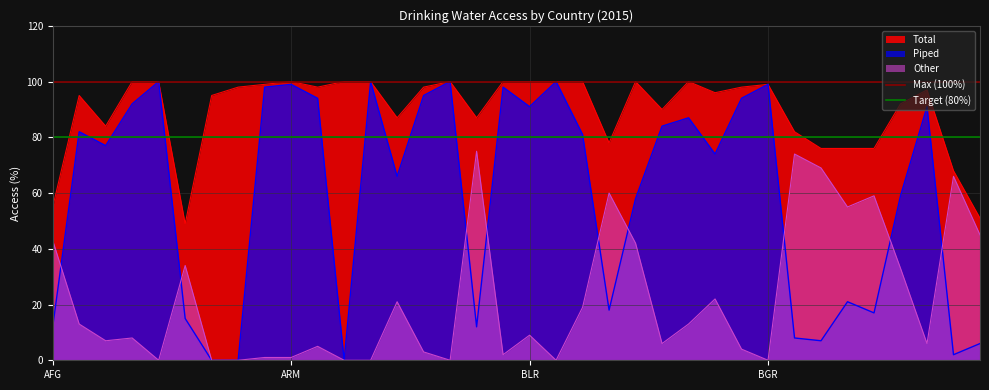

Is it true that Total equals 100 at ARM?

True